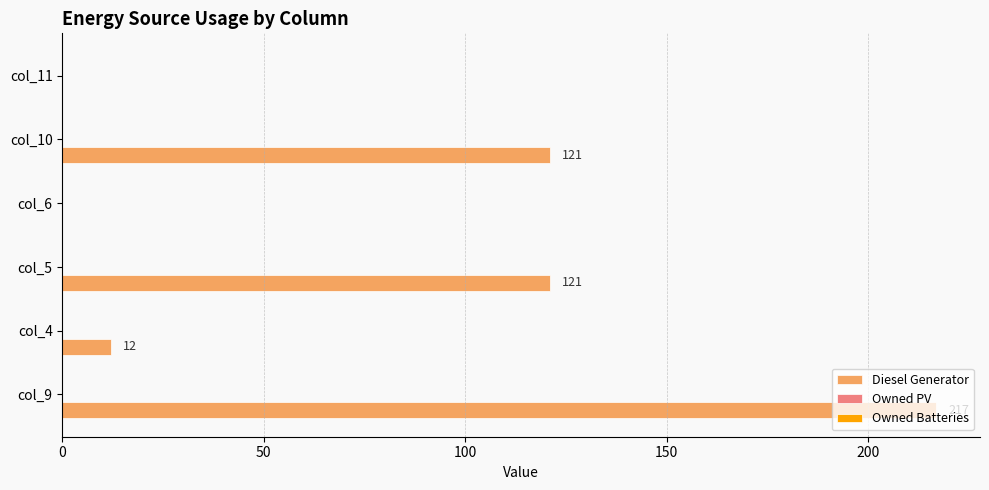

Are the bars horizontal?

Yes